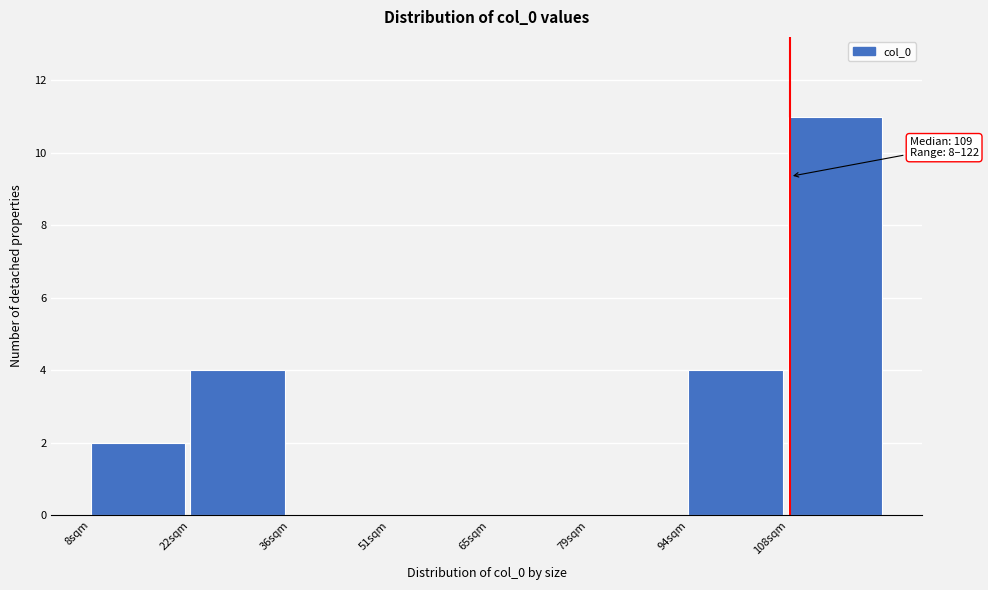

Over which range of the x-axis is the bar tallest?

108 to 124